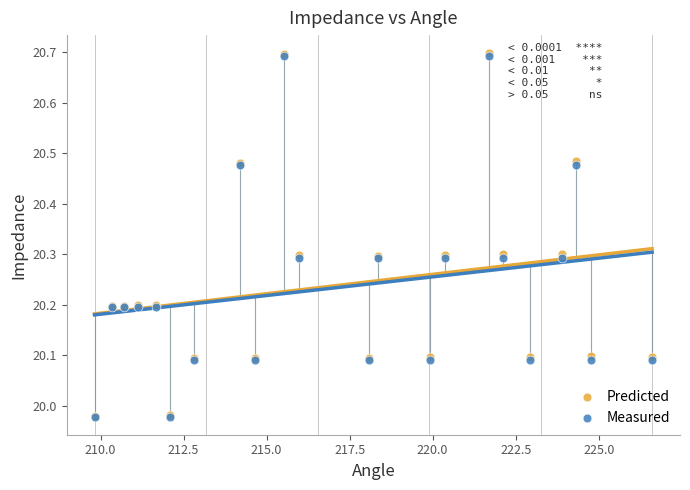

What are all the series names shown in the legend?

Predicted, Measured